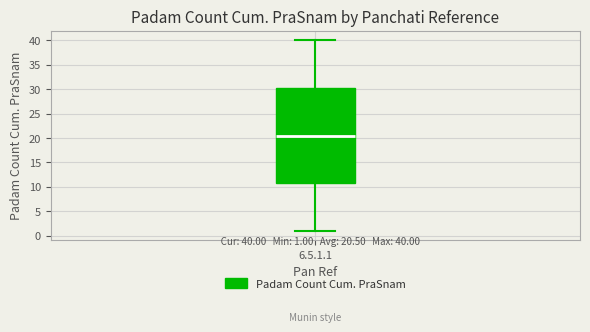

Transcribe this box plot: give where the median line is, the range the box spans, and where the two whiskers end, as read against the y-axis. The values are not printed on the chart, so give them approximately, as read against the axis.

median 20.5, box 11.0 to 30.5, whiskers 1.0 to 40.0